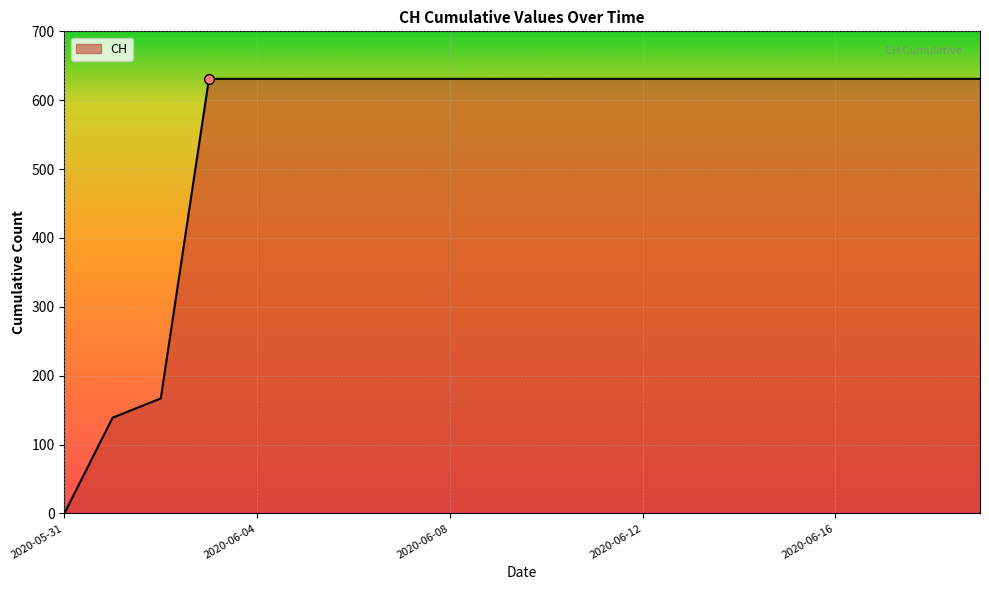

What is the greatest value displayed?

631